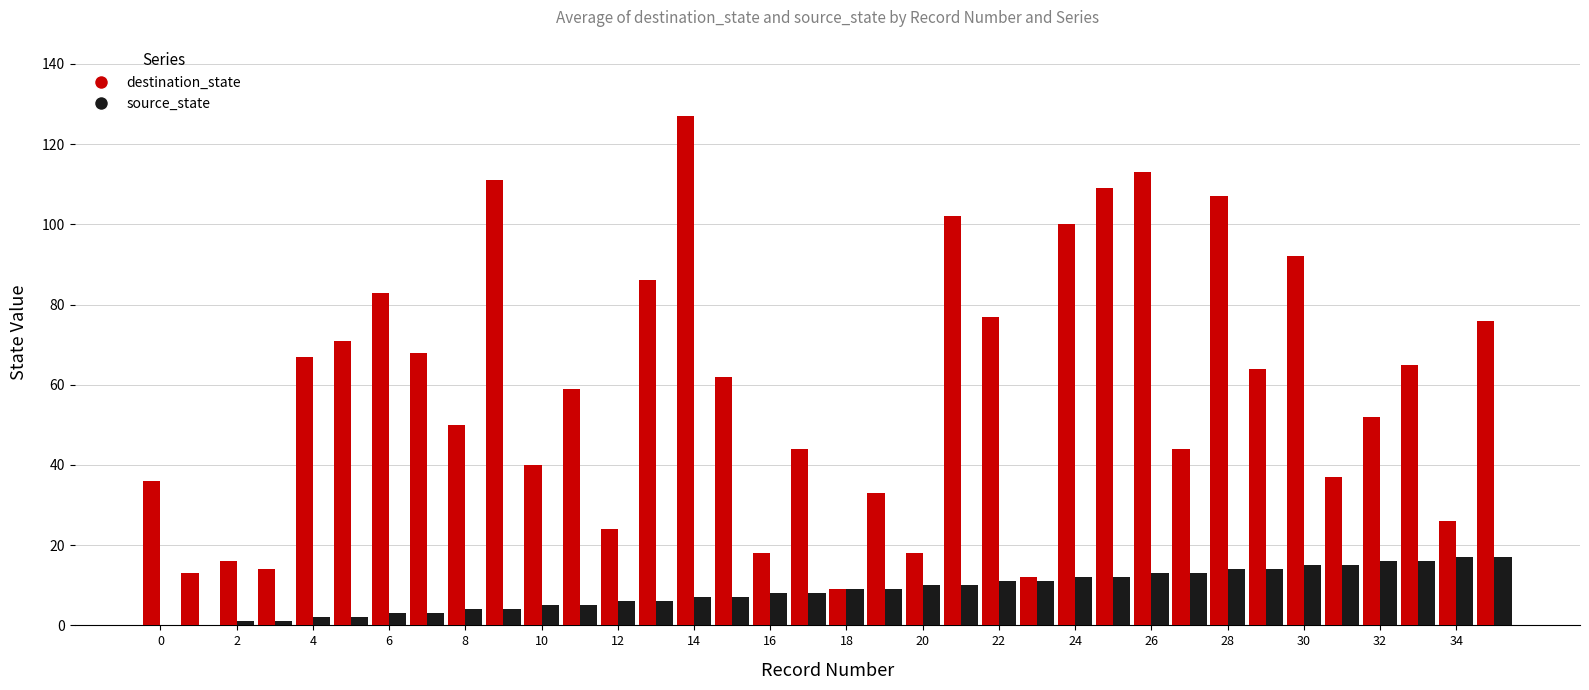

What is the sum of all source_state values?

306